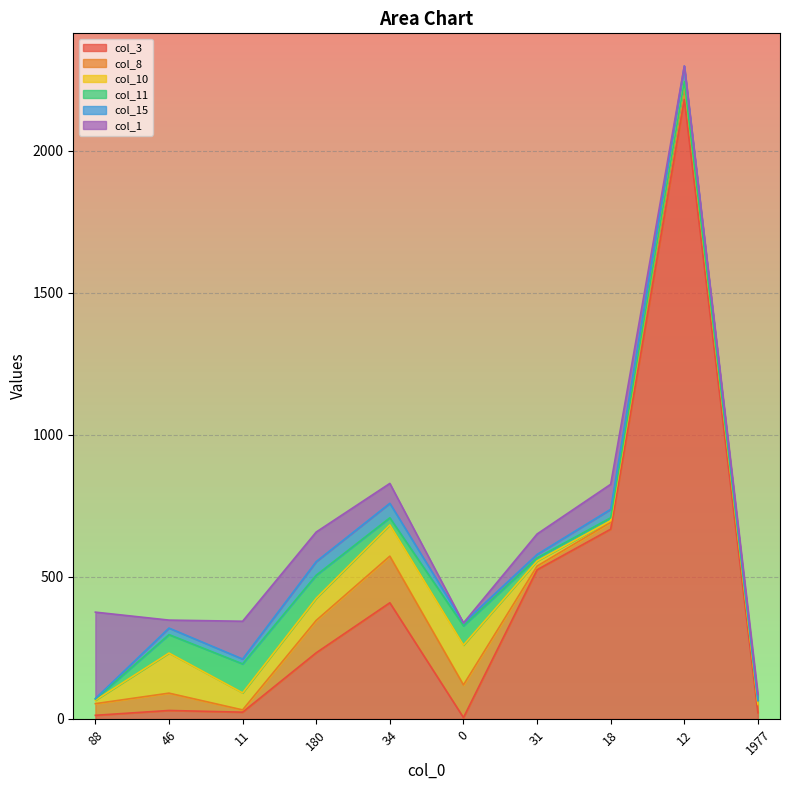

What are all the series names shown in the legend?

col_3, col_8, col_10, col_11, col_15, col_1